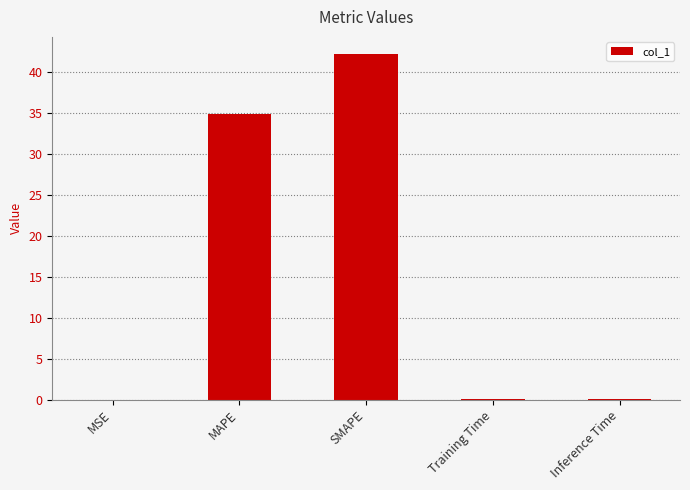

What is the sum of all values?

77.1